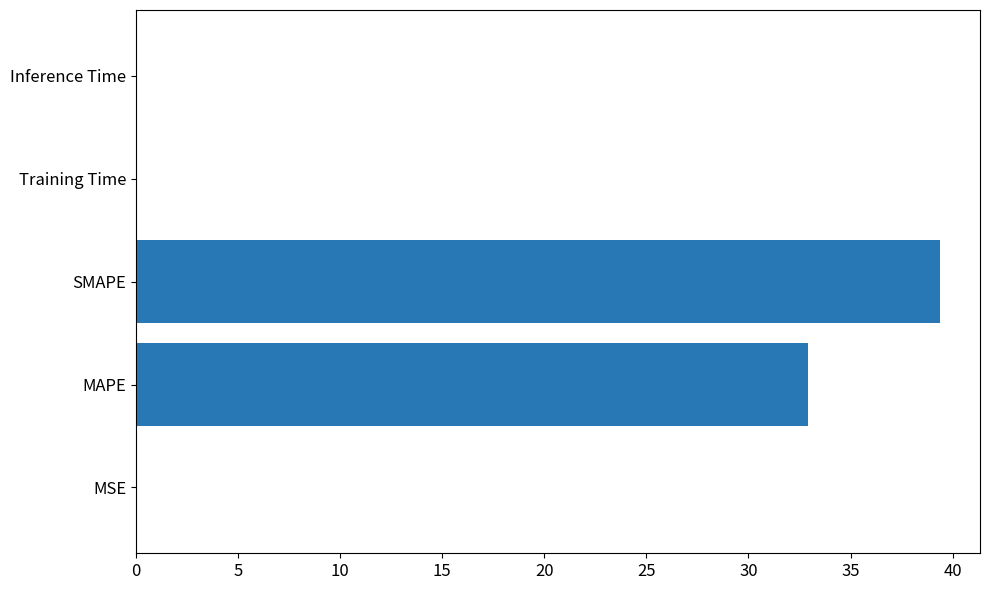

The value at MSE is 0.0. True or false?

True